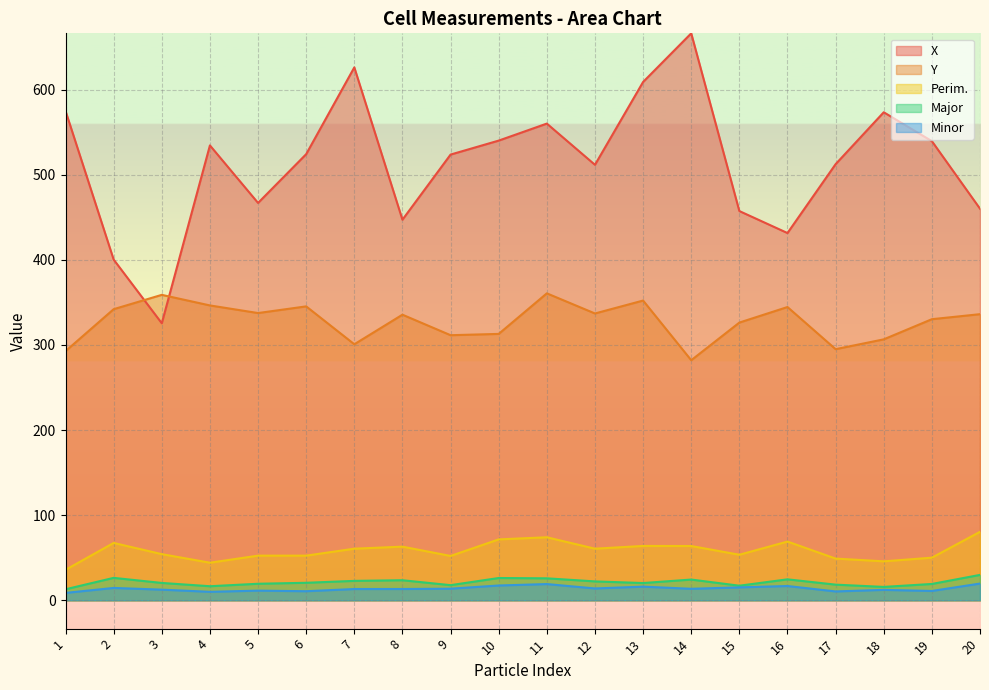

Does the chart display data point markers on the line(s)?

No